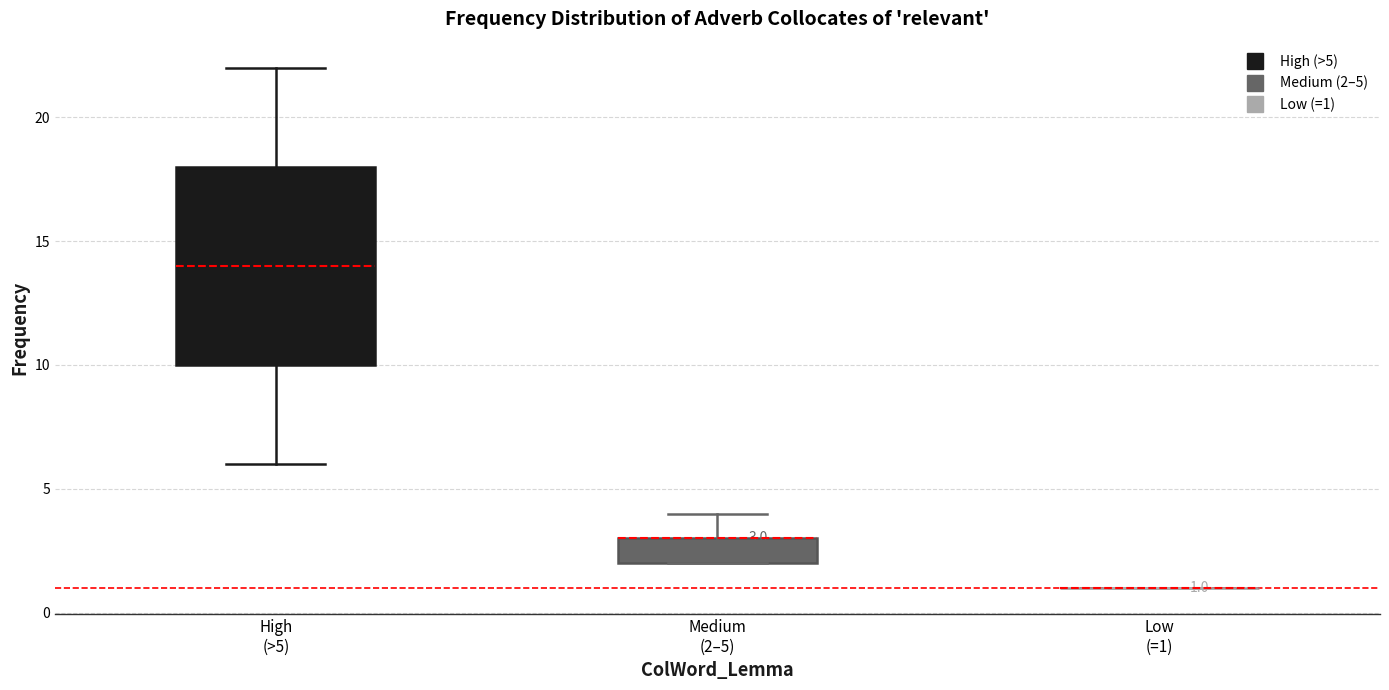

Comparing the boxes themselves (not the whiskers), which one is the tallest?

High (>5)